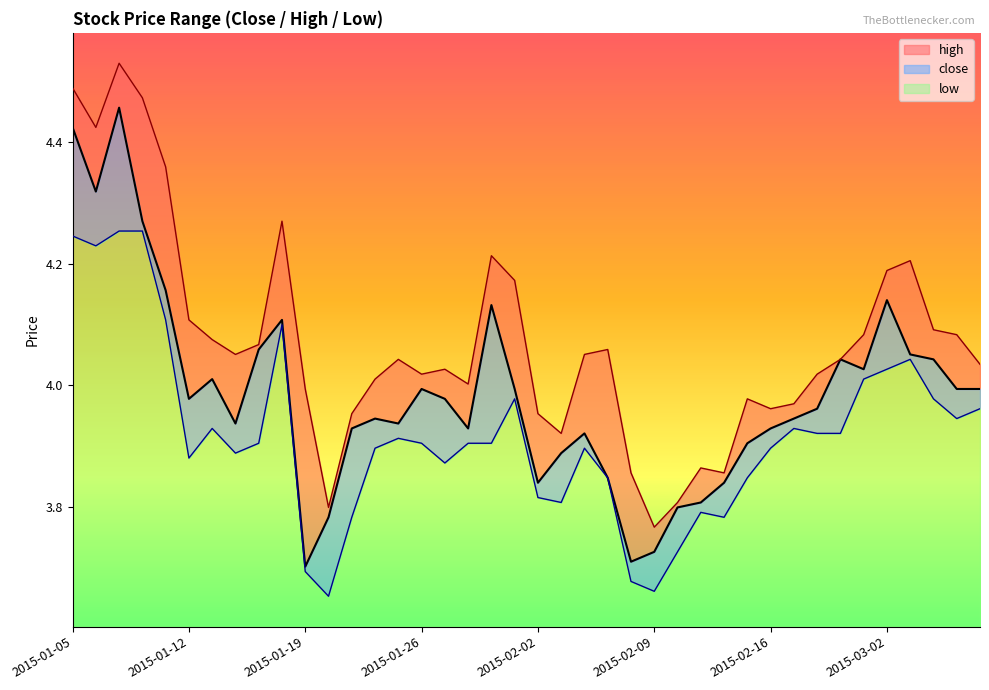

What position from the left is 2015-02-25?

33